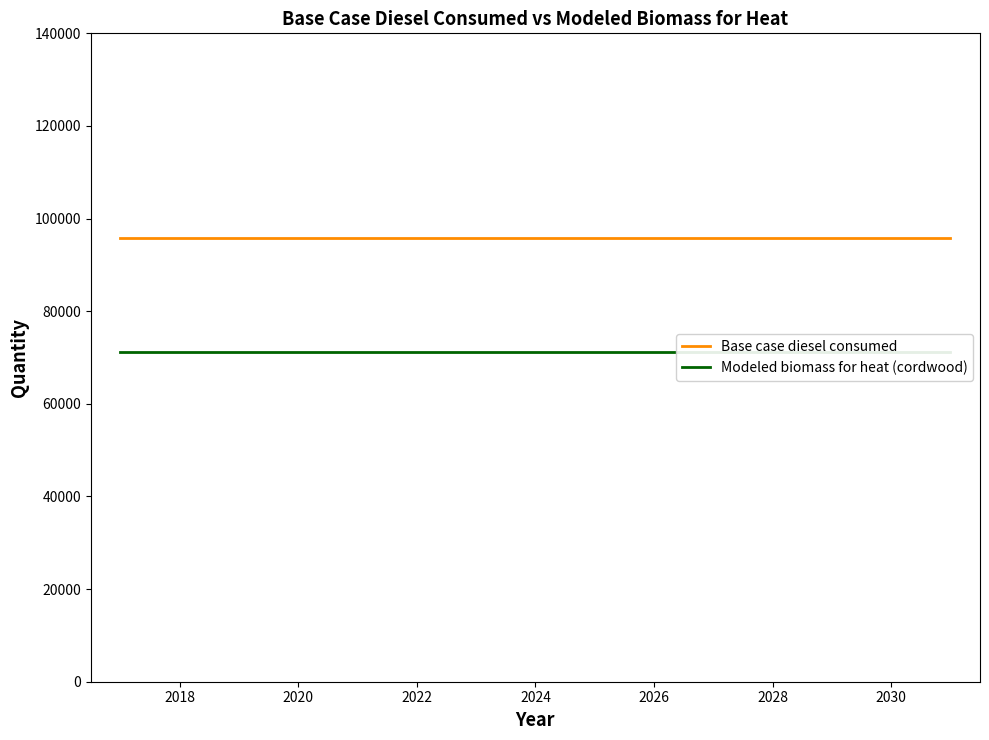

What value does the Modeled biomass for heat (cordwood) series have at 2024?

71150.3